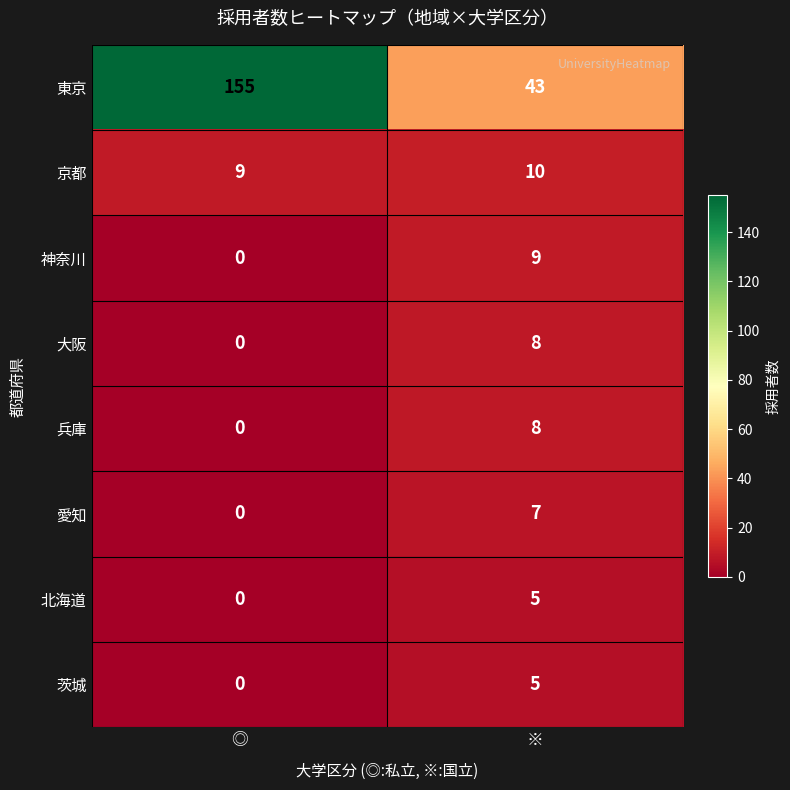

What is the difference between the 東京 values at ※ and ◎?

112